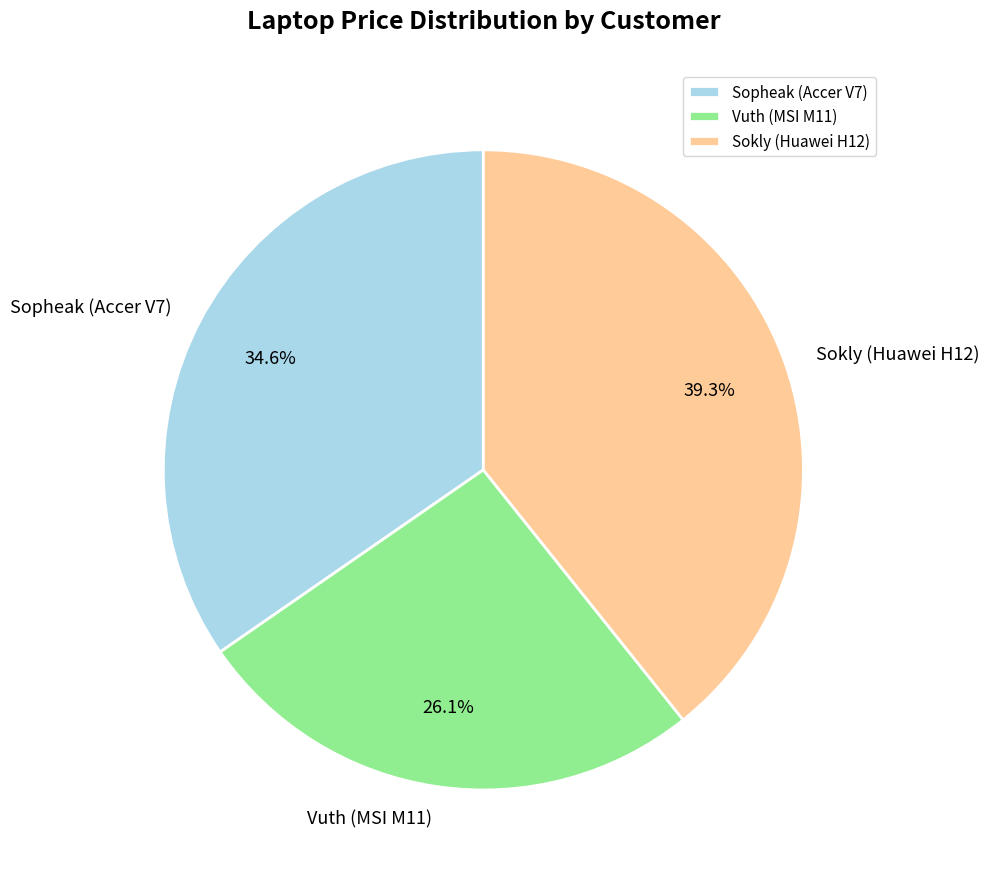

Rank the categories by value from highest to lowest.

Sokly (Huawei H12), Sopheak (Accer V7), Vuth (MSI M11)